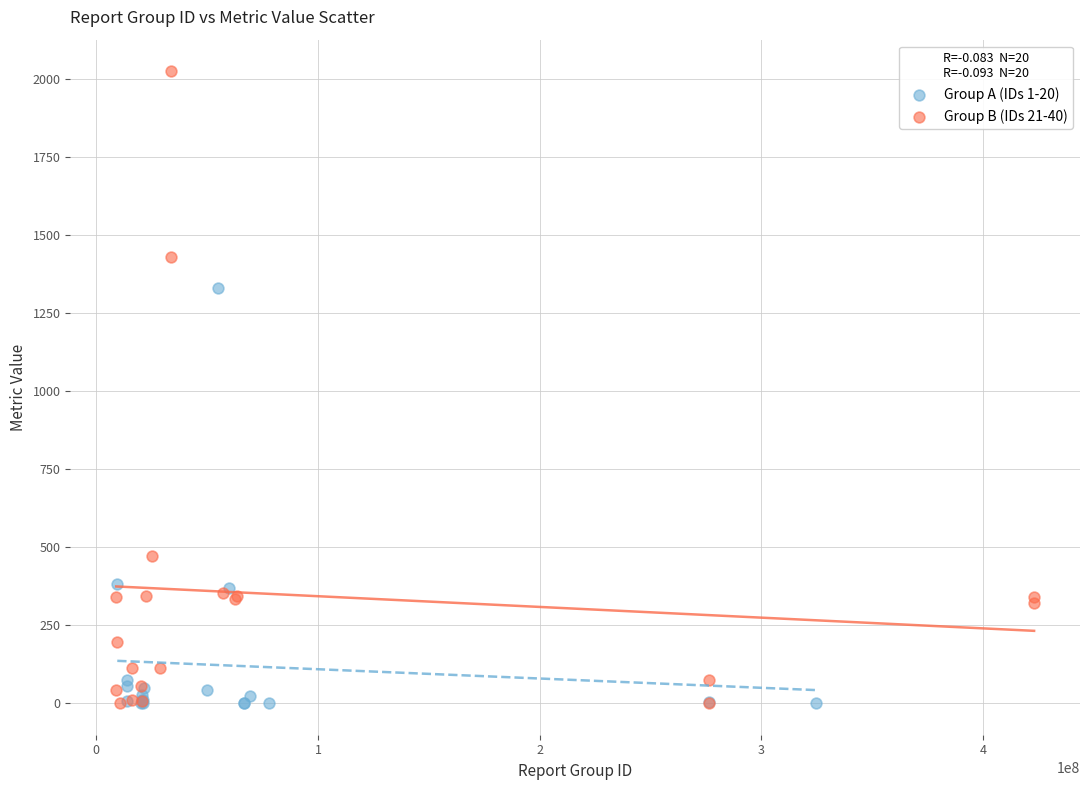

Which series reaches the maximum Y coordinate?

Group B (IDs 21-40)